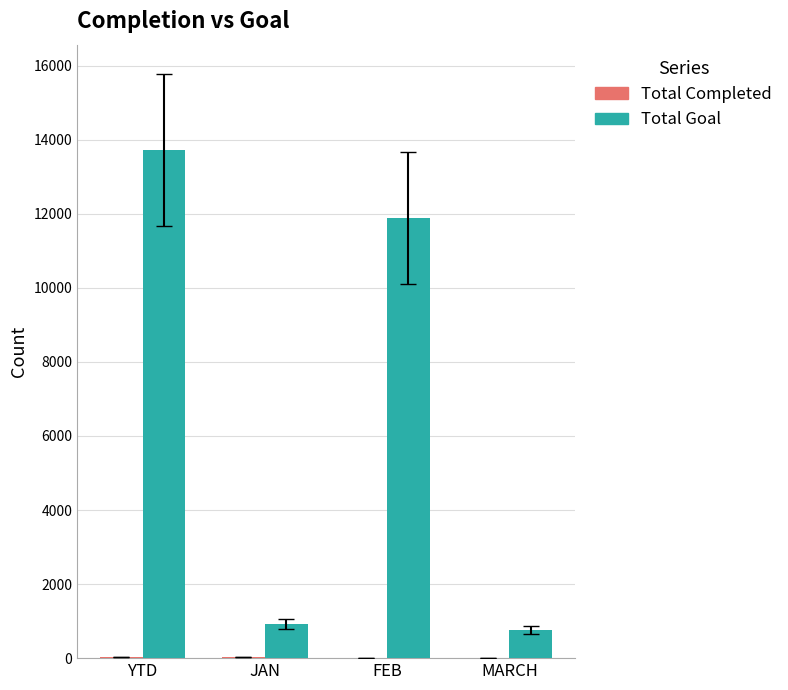

Does the chart contain stacked bars?

No